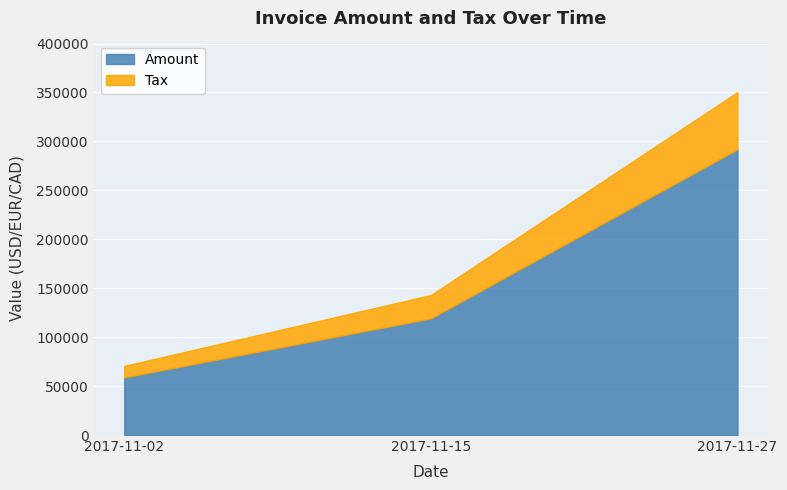

What are all the series names shown in the legend?

Amount, Tax